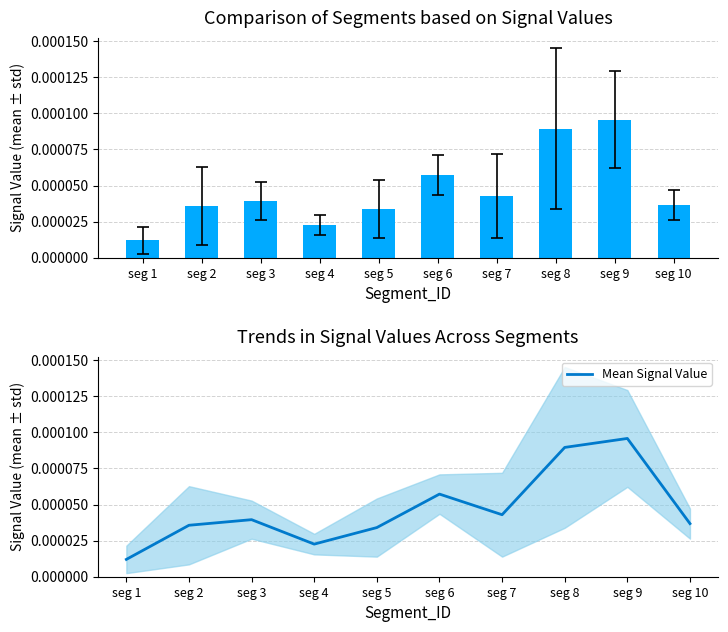

The chart shows a value of 0.0 at seg 1. True or false?

False